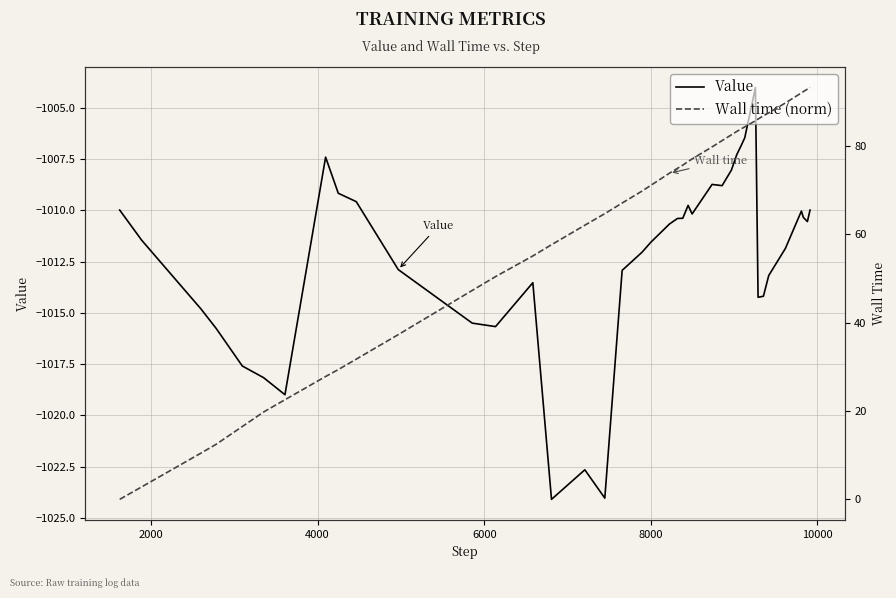

What are all the series names shown in the legend?

Value, Wall time (norm)